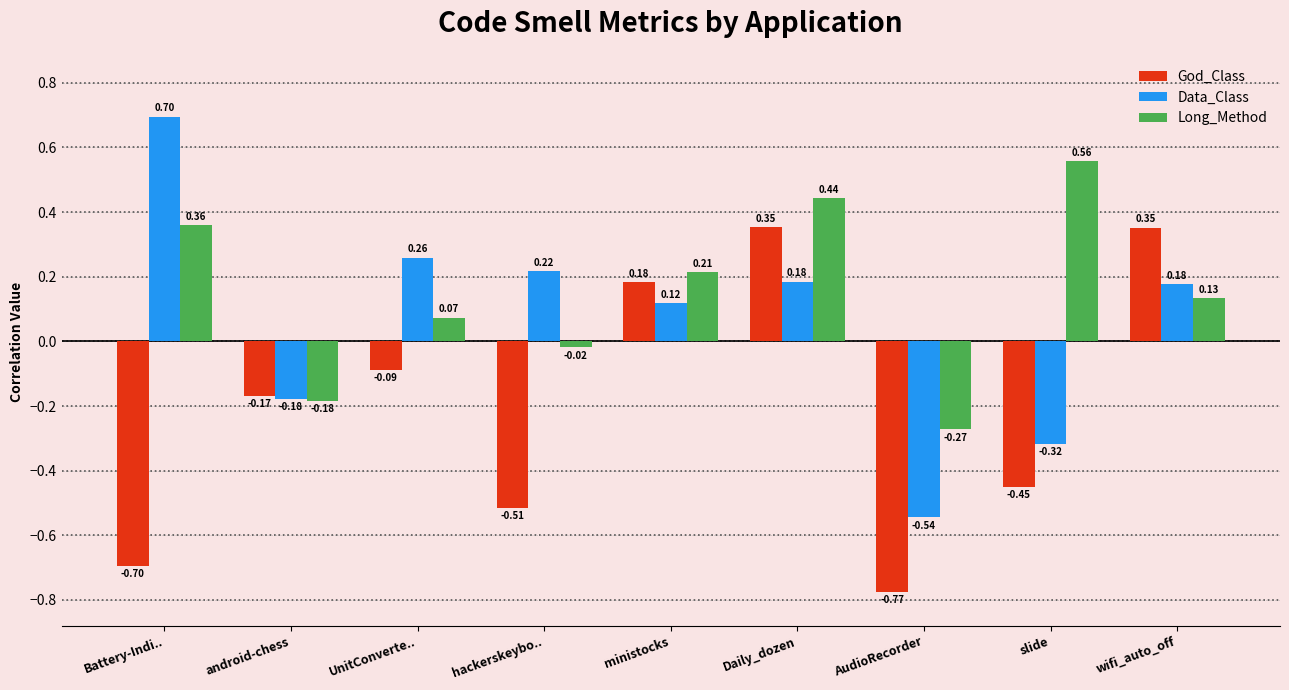

What is the label of the 5th bar from the right?

ministocks